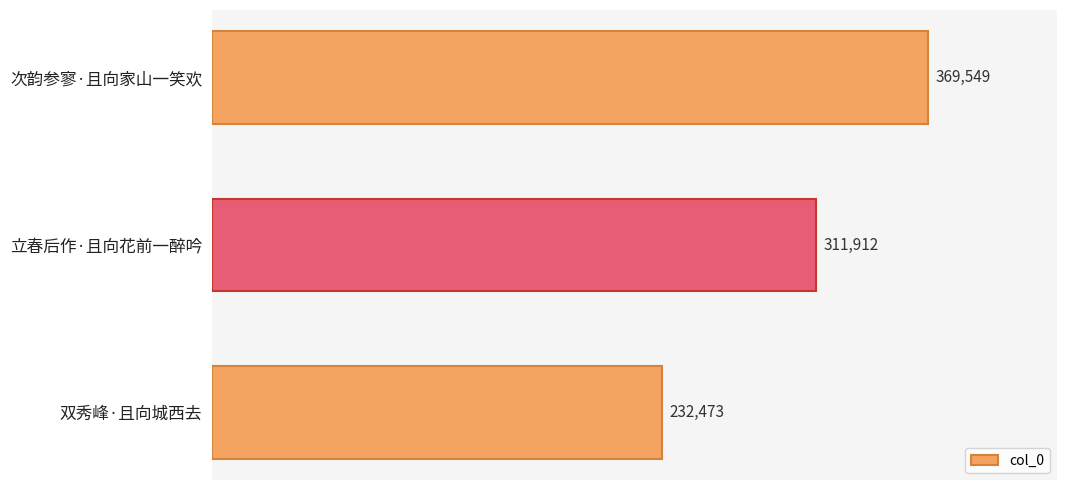

What is the difference between the values at 立春后作·且向花前一醉吟 and 双秀峰·且向城西去?

79439